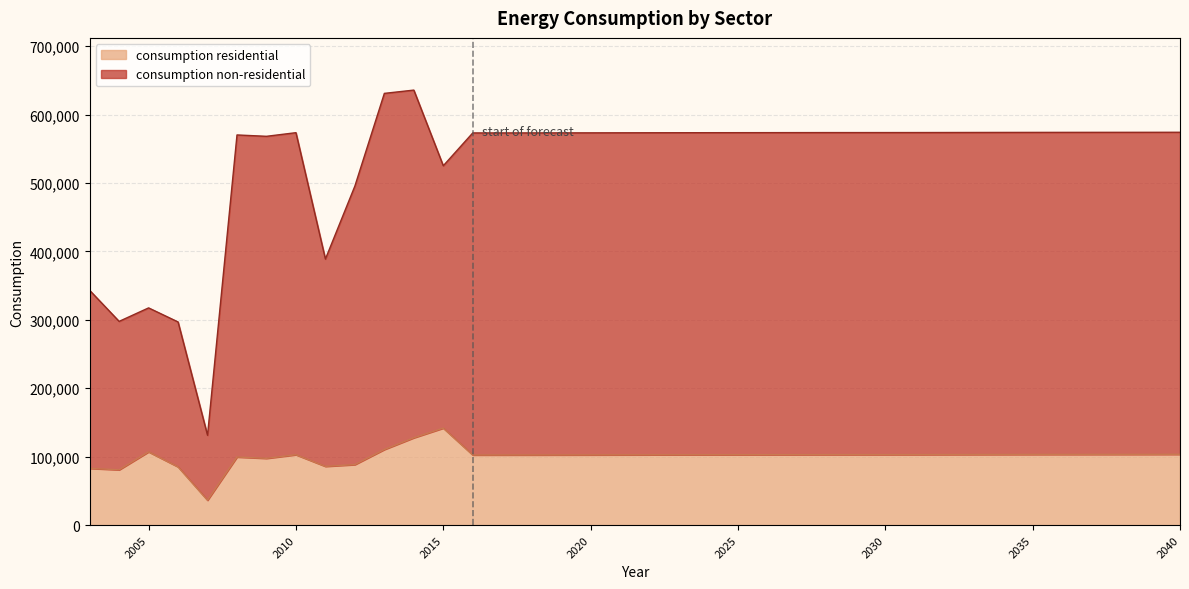

Does the chart display data point markers on the line(s)?

No